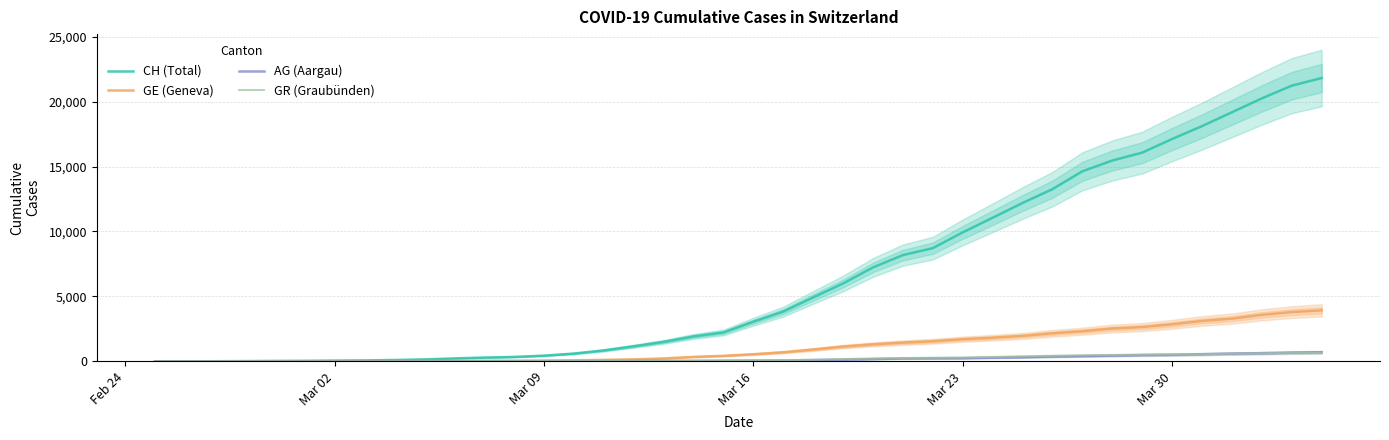

True or false: AG (Aargau) has more than 0 interior local peaks.

False